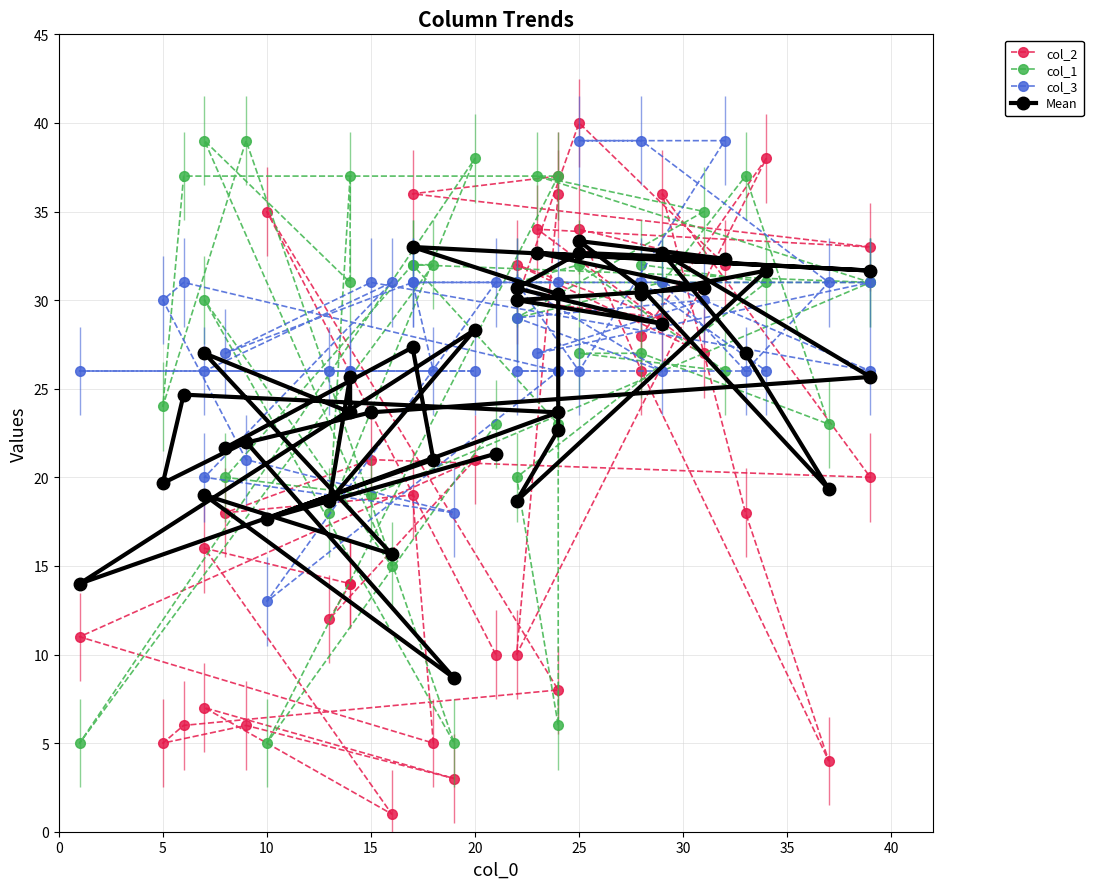

What is the highest value of the Mean series?

33.3